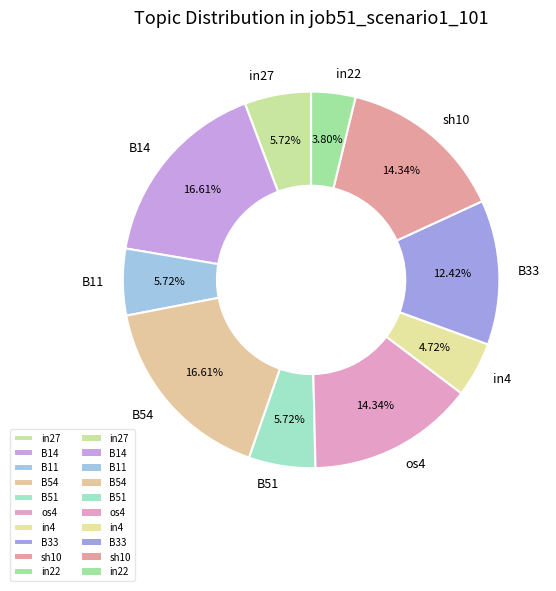

To the nearest percent, what percentage of the pie is B11?

6%